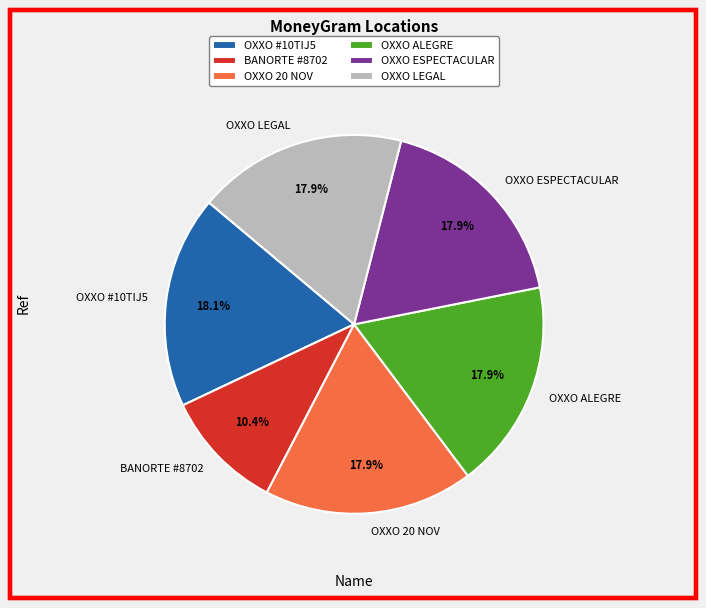

Is there a majority slice in this chart?

No